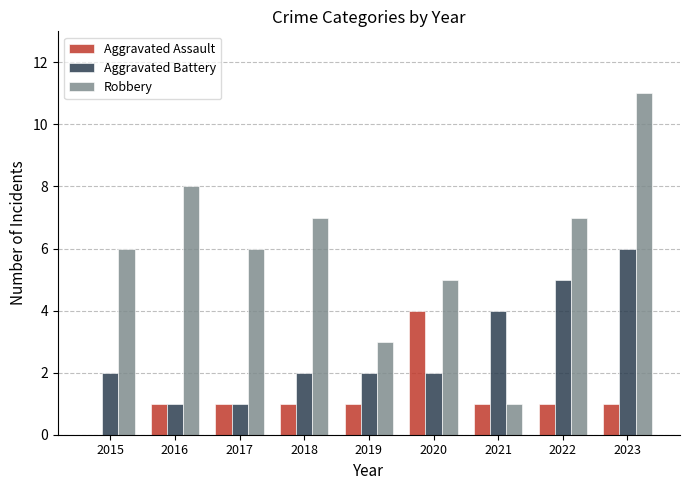

Reading left to right, extract all data points from this chart.

Aggravated Assault: 0	1	1	1	1	4	1	1	1
Aggravated Battery: 2	1	1	2	2	2	4	5	6
Robbery: 6	8	6	7	3	5	1	7	11